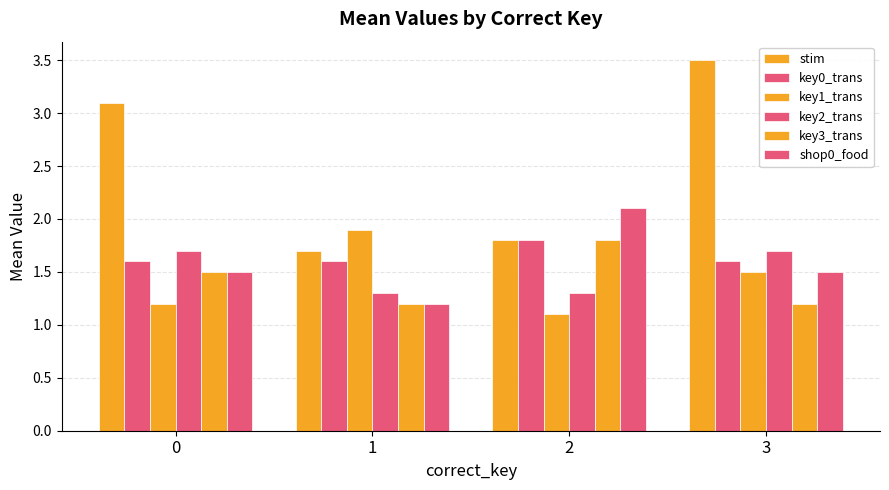

What is the difference between the maximum and minimum values in the stim series?

1.8